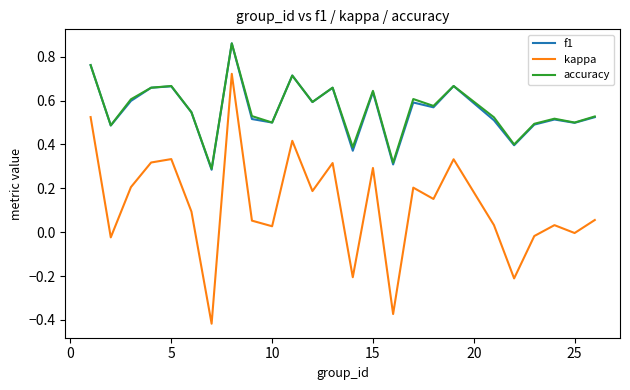

True or false: f1 has more than 0 interior local peaks.

True